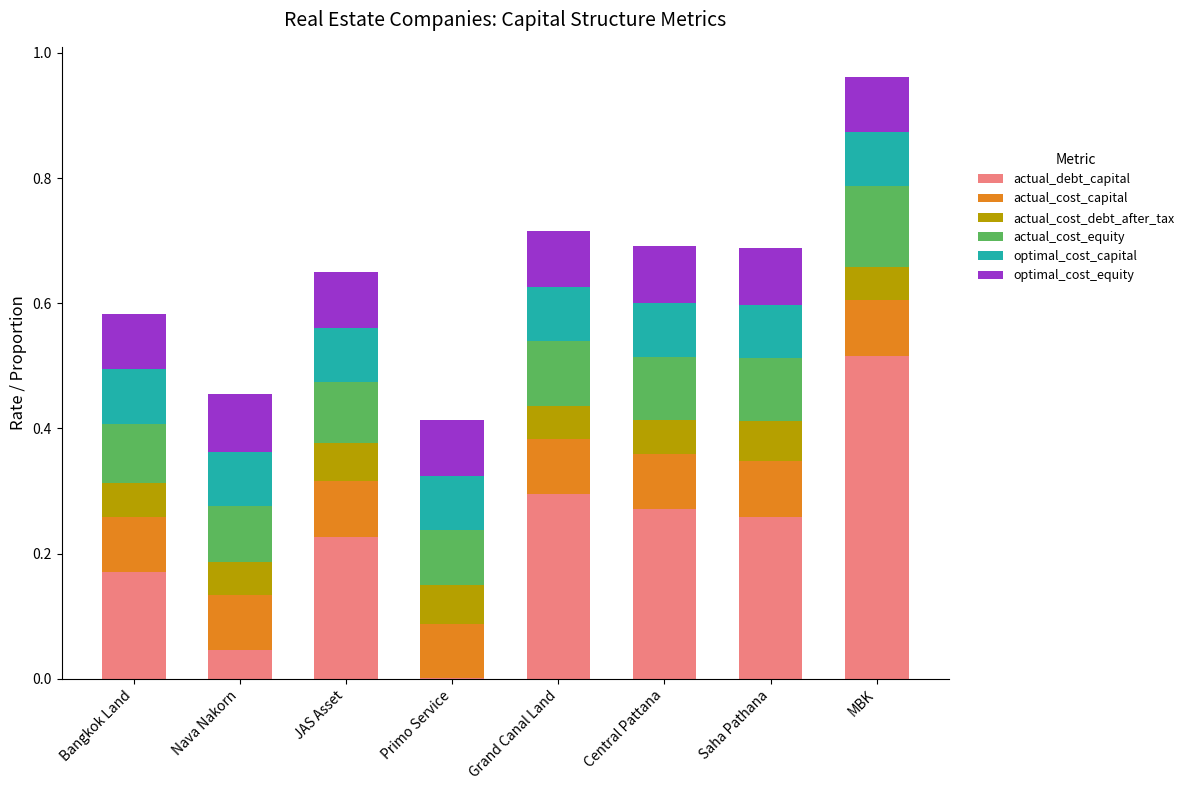

What are all the series names shown in the legend?

actual_debt_capital, actual_cost_capital, actual_cost_debt_after_tax, actual_cost_equity, optimal_cost_capital, optimal_cost_equity